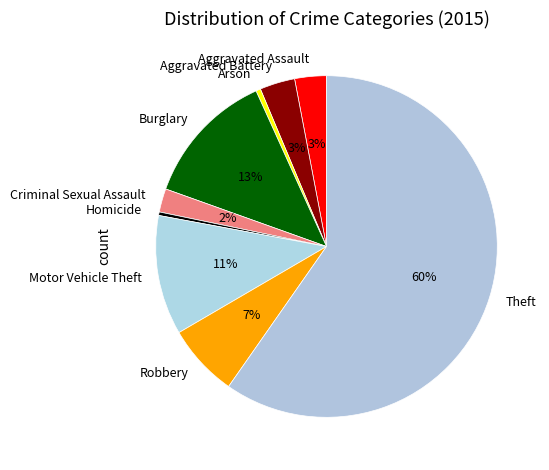

Which slice is the largest?

Theft